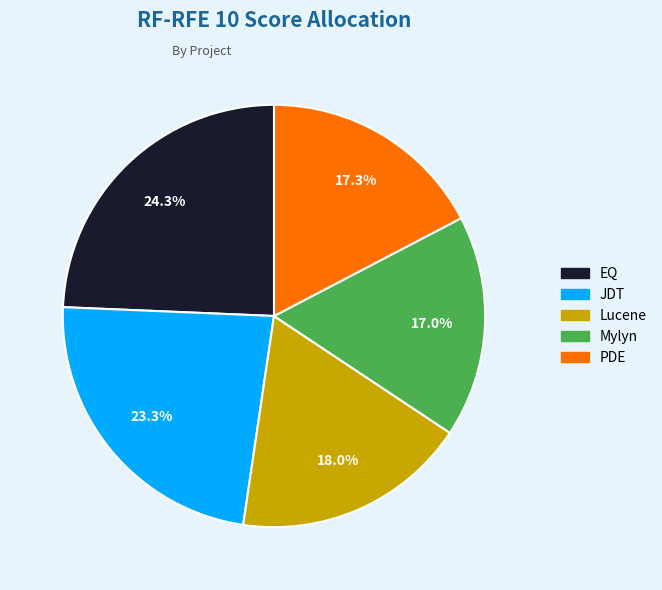

Is the sum of Mylyn and EQ greater than half?

No